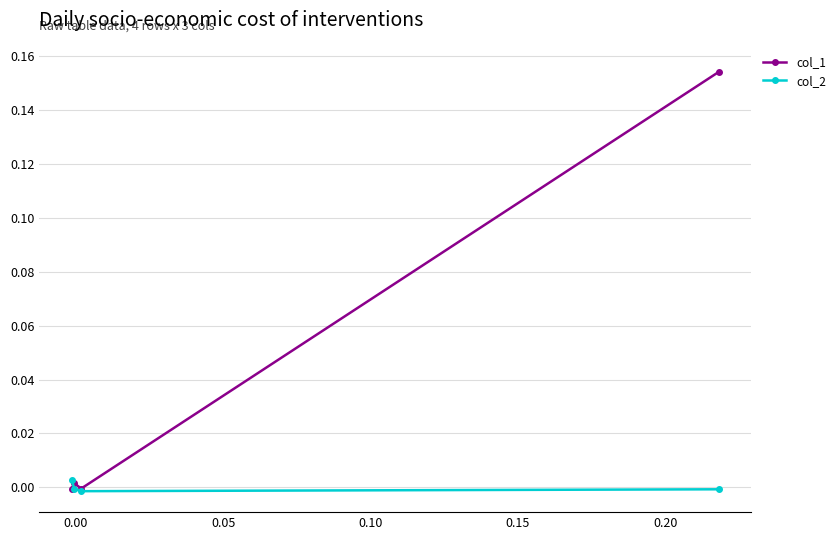

True or false: col_1 and col_2 cross at least once.

True